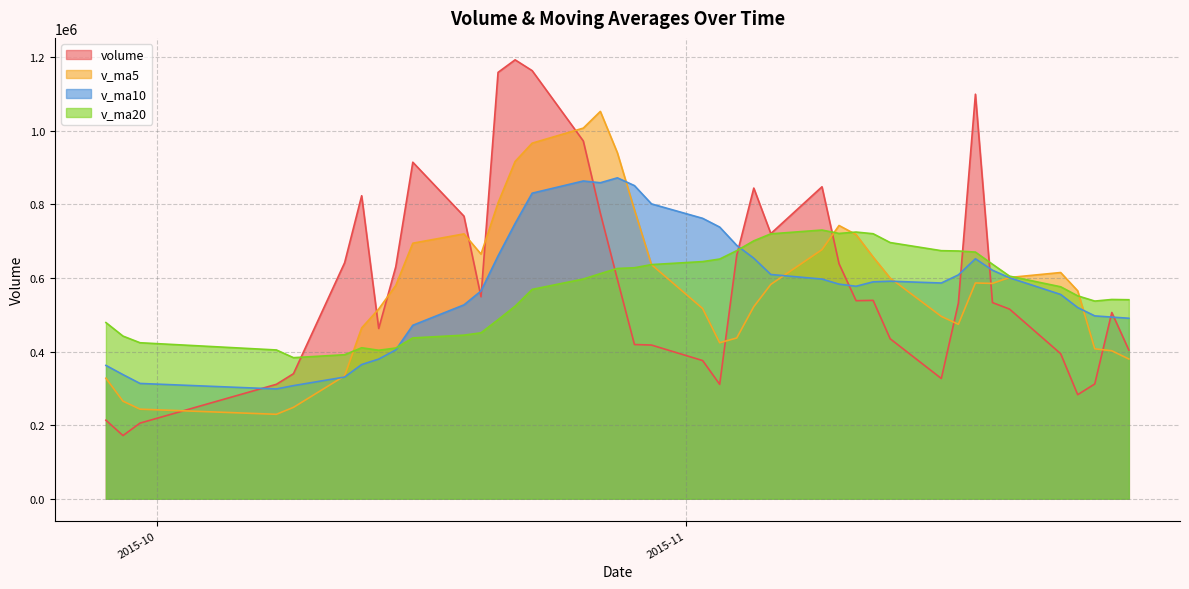

Count the number of data series in this chart.

4